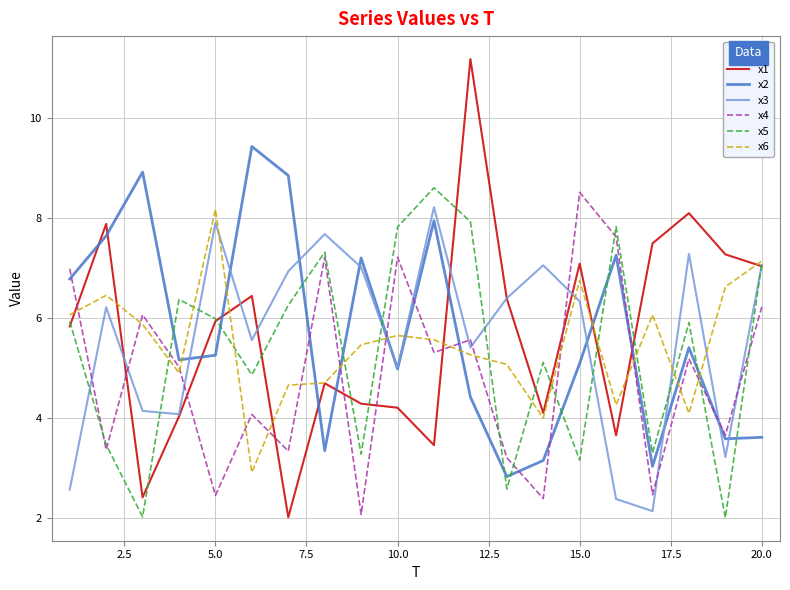

What is the smallest value displayed?

2.0